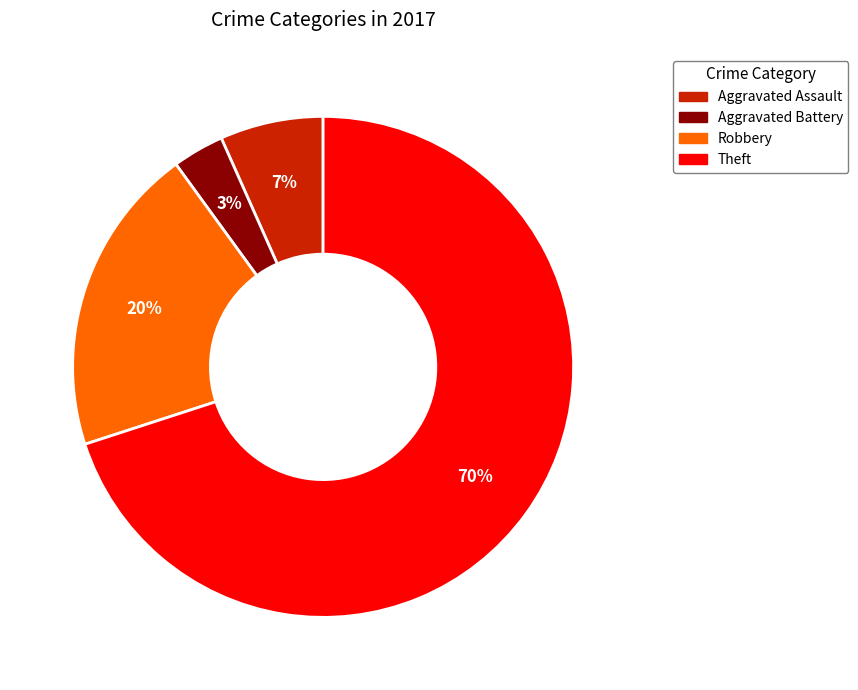

How many slices are in this pie chart?

4